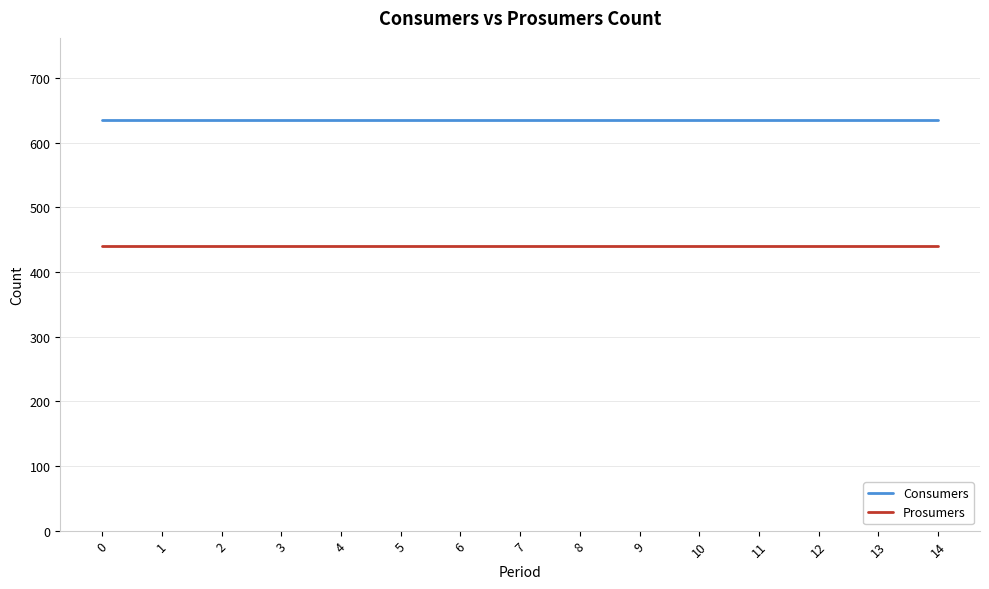

Is it true that Prosumers equals 440 at 13?

True